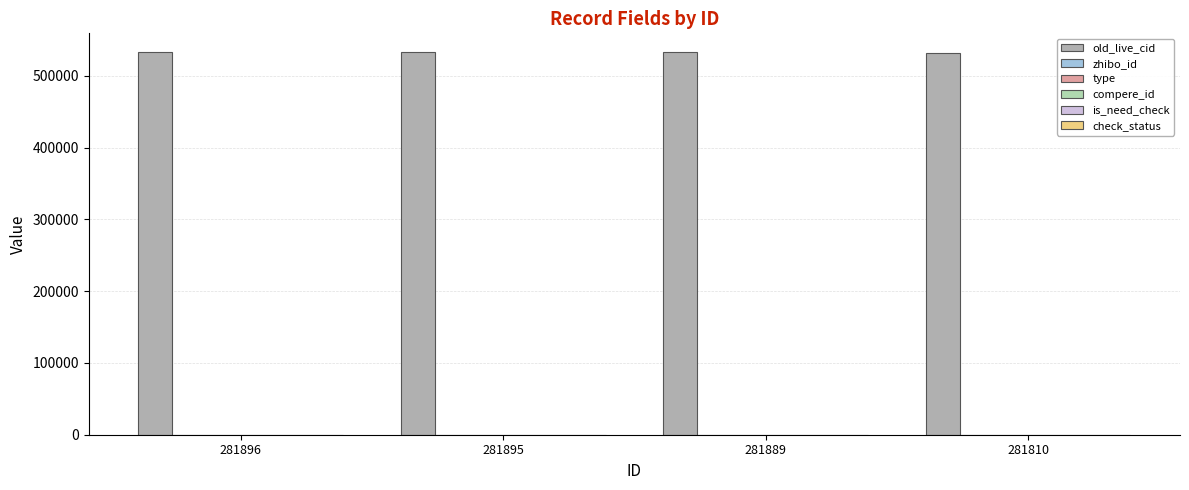

The zhibo_id series shows 76 at 281810. True or false?

False